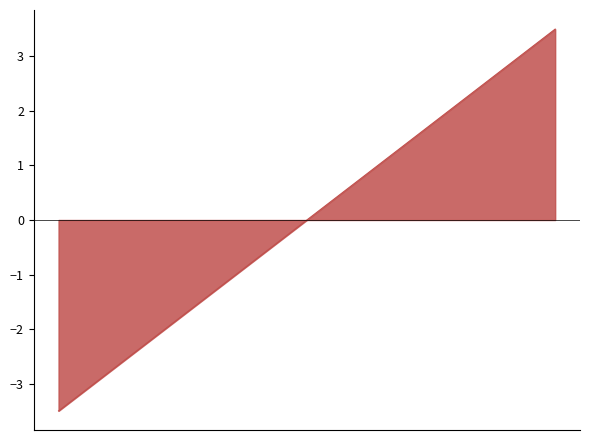

What is the maximum value shown in the chart?

3.5